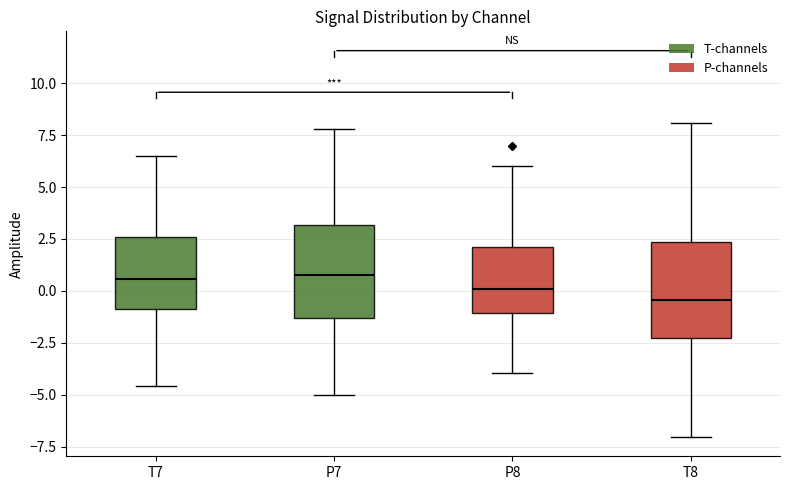

Reading left to right, transcribe this box plot: for each box, give where its median line is, the range the box spans, and where its two whiskers end, as read against the y-axis. The values are not printed on the chart, so give them approximately, as read against the axis.

T7: median 0.5, box -1.0 to 2.5, whiskers -4.5 to 6.5
P7: median 1.0, box -1.5 to 3.0, whiskers -5.0 to 8.0
P8: median 0.0, box -1.0 to 2.0, whiskers -4.0 to 6.0
T8: median -0.5, box -2.0 to 2.5, whiskers -7.0 to 8.0